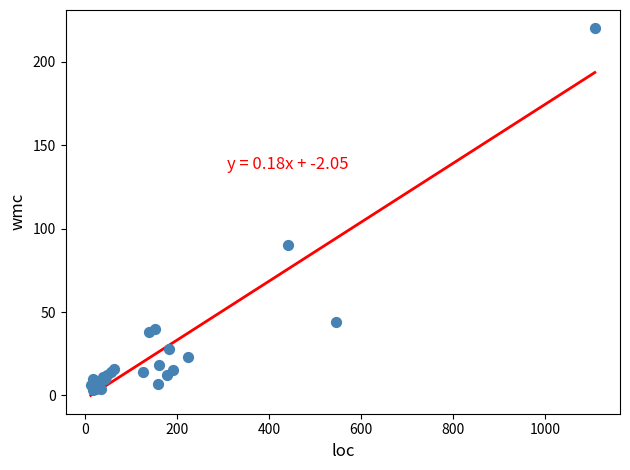

What Y value in the scatter plot is closest to 111?

90